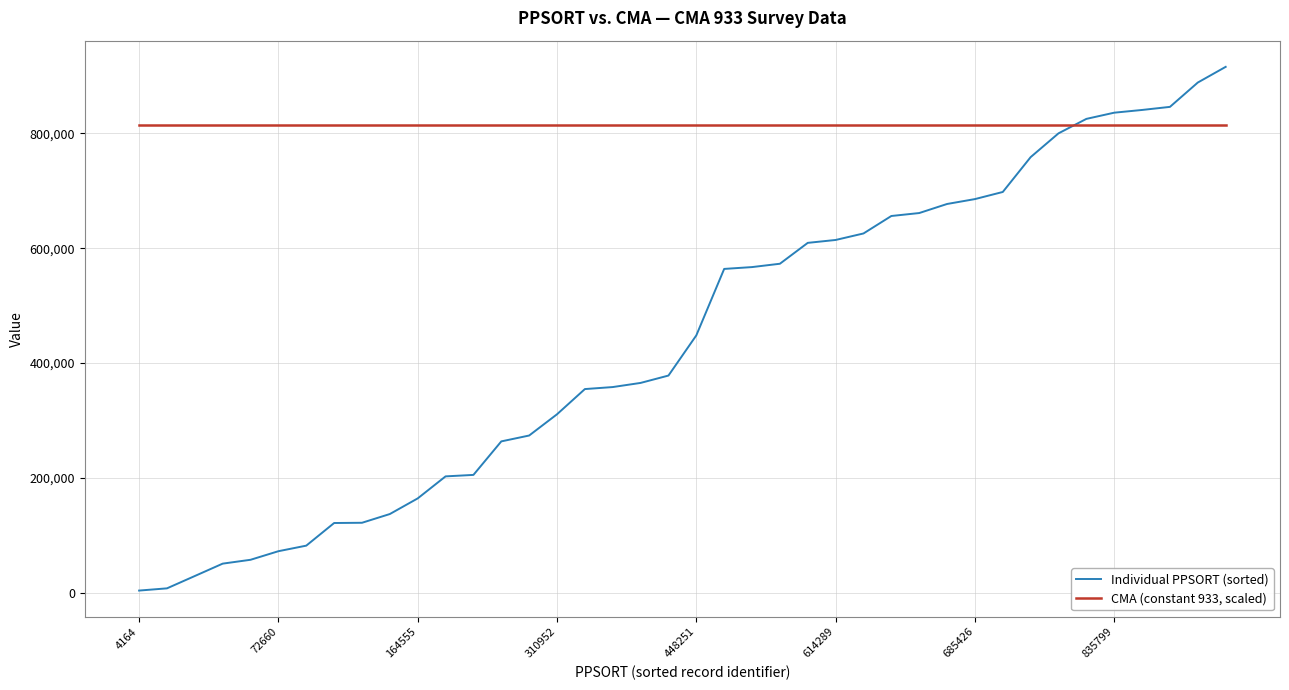

What is the greatest value displayed?

915559.0